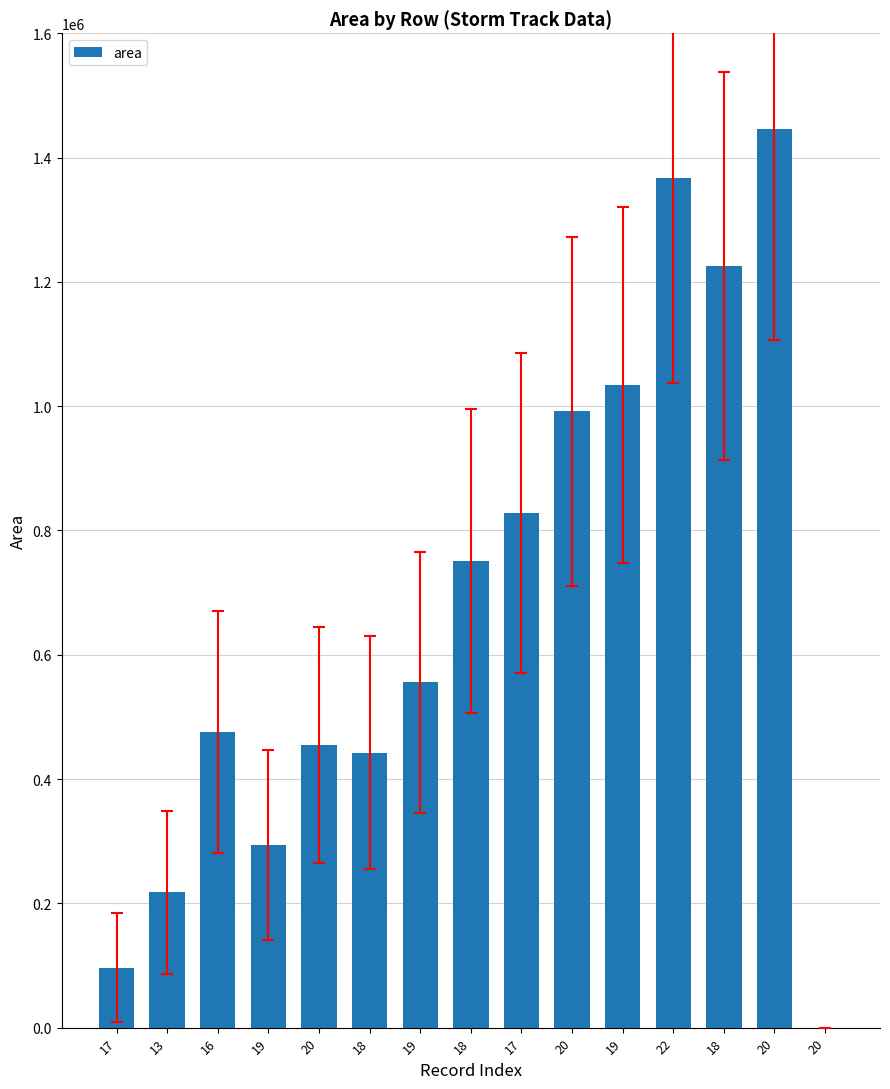

Count the number of data series in this chart.

1